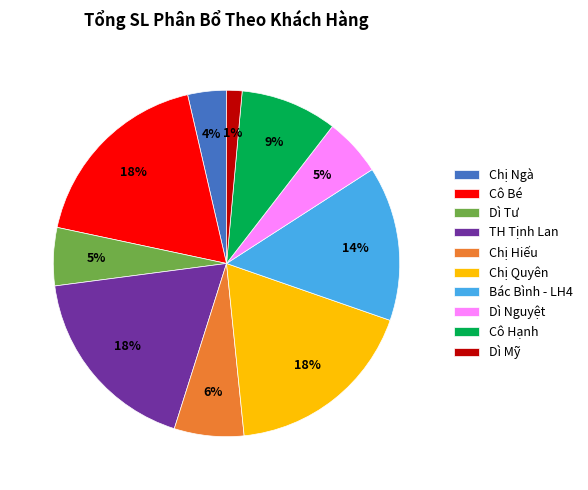

How many slices are in this pie chart?

10